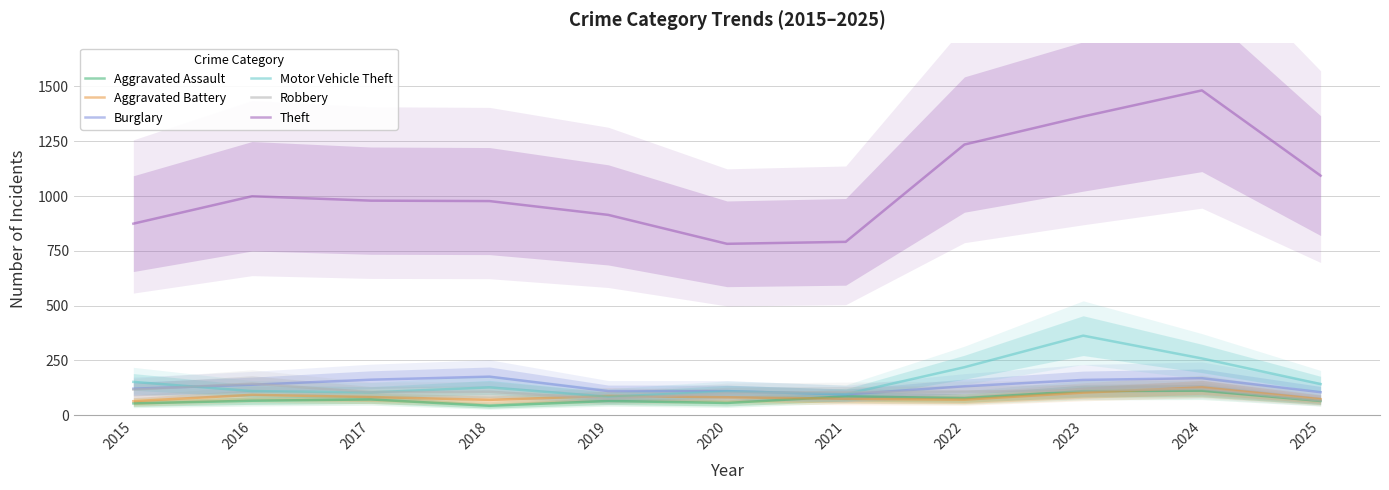

What is the average value of the Motor Vehicle Theft series?

160